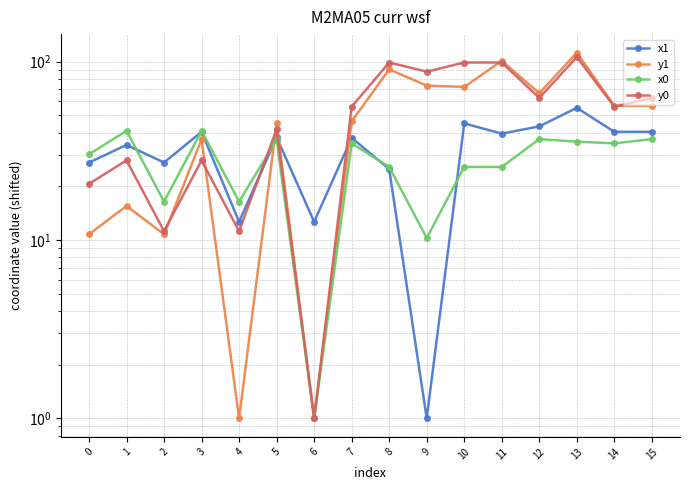

How many lines are shown in the chart?

4